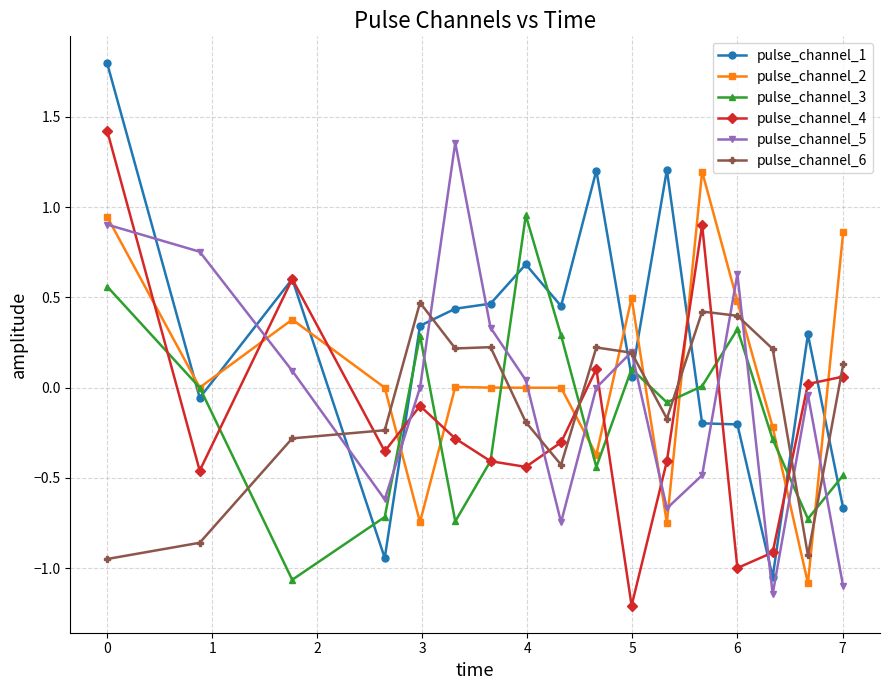

What is the greatest value displayed?

1.8